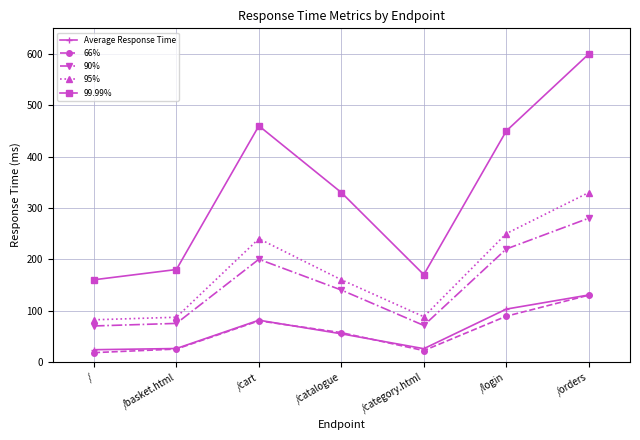

How many data points in 95% are less than 160?

3